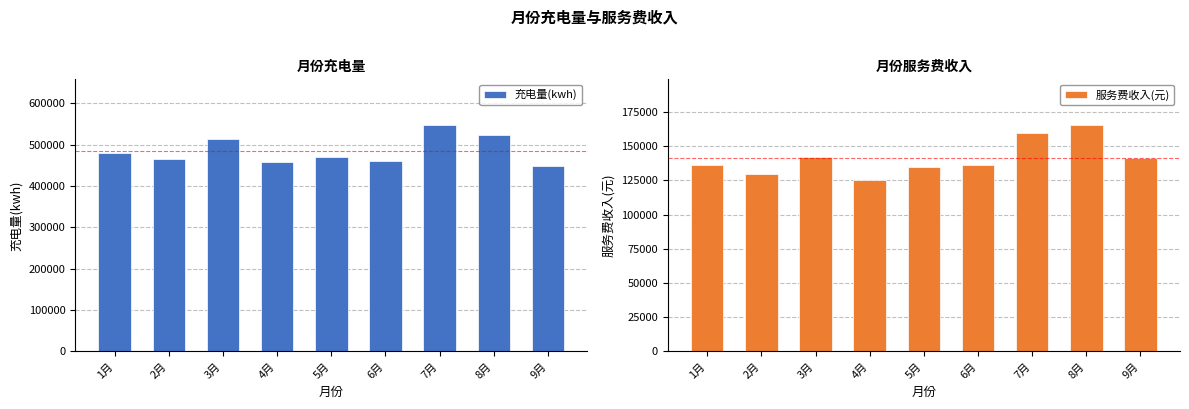

What is the sum of the 充电量(kwh) values at 9月 and 1月?

927613.7